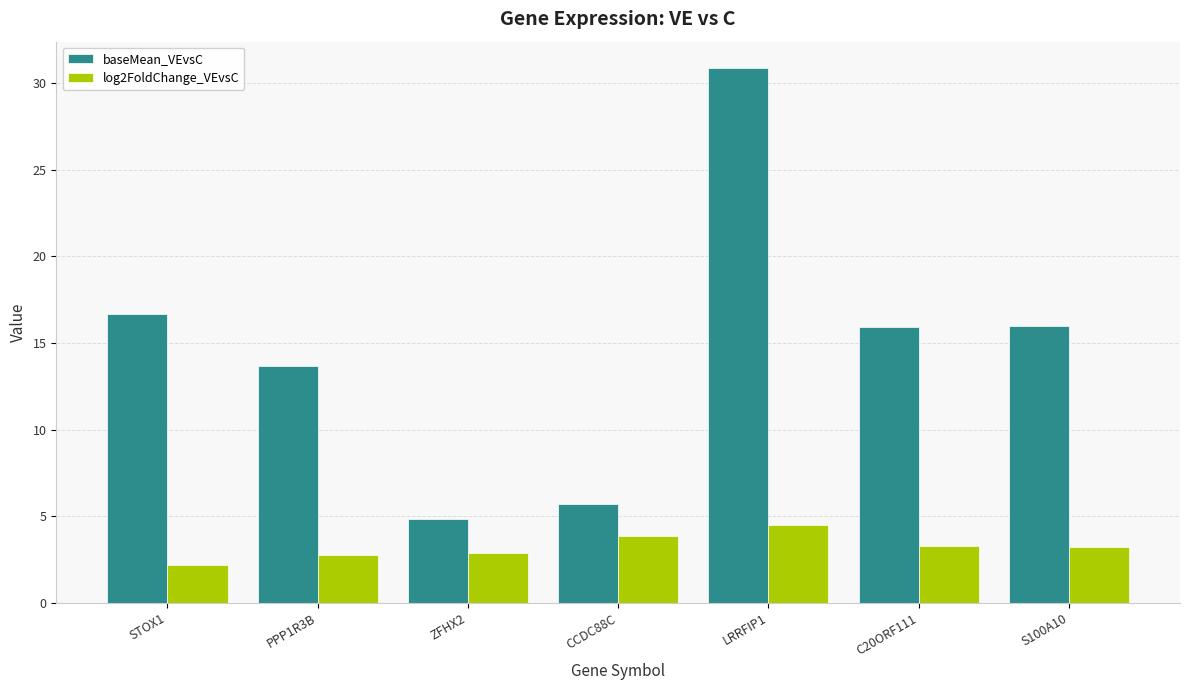

What is the approximate value of baseMean_VEvsC at STOX1?

16.7